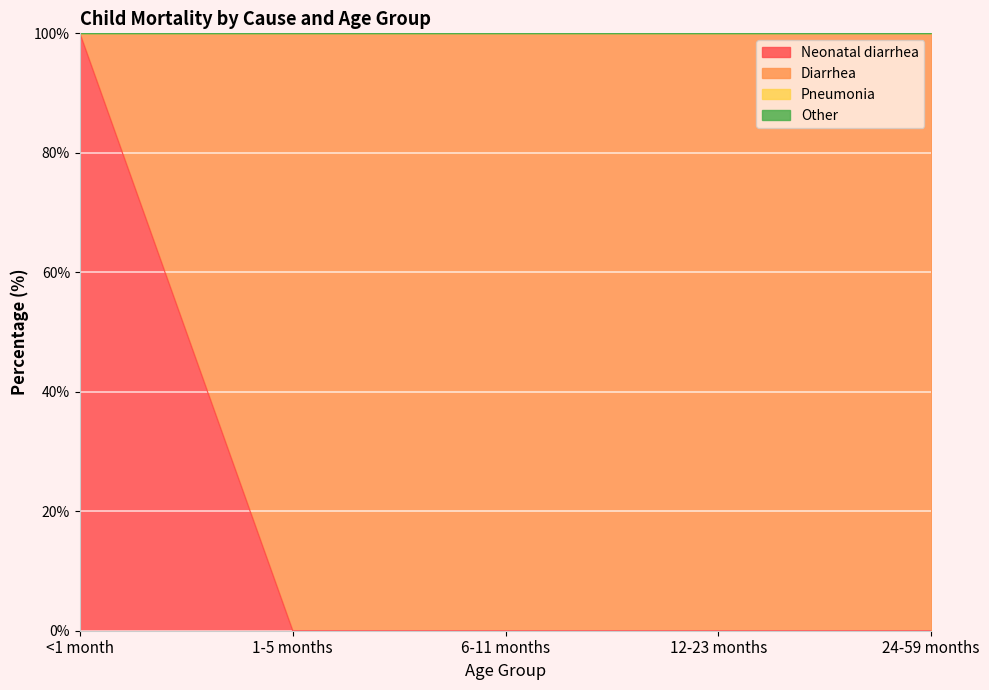

List the labels in order of Other value, smallest first.

<1 month, 1-5 months, 6-11 months, 12-23 months, 24-59 months